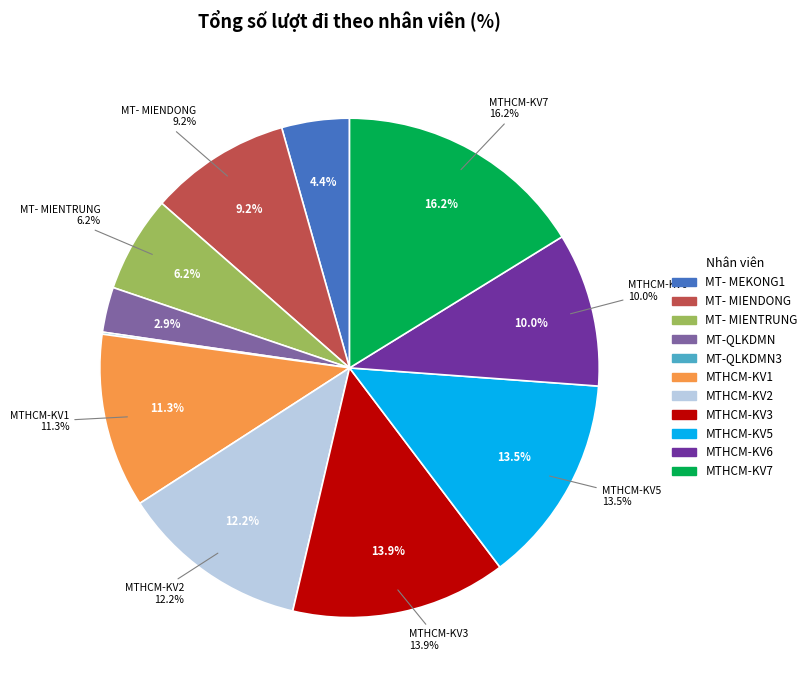

Combined, what portion of the pie is MT-QLKDMN and MTHCM-KV3?

16.9%